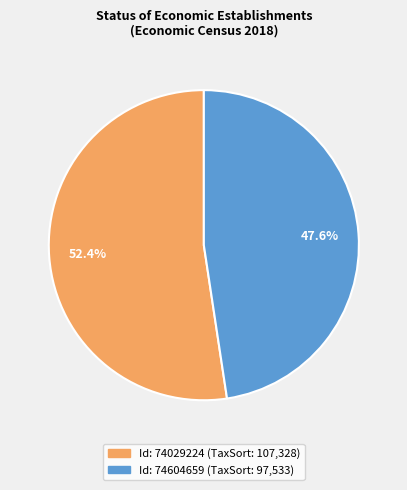

Is there a majority slice in this chart?

Yes